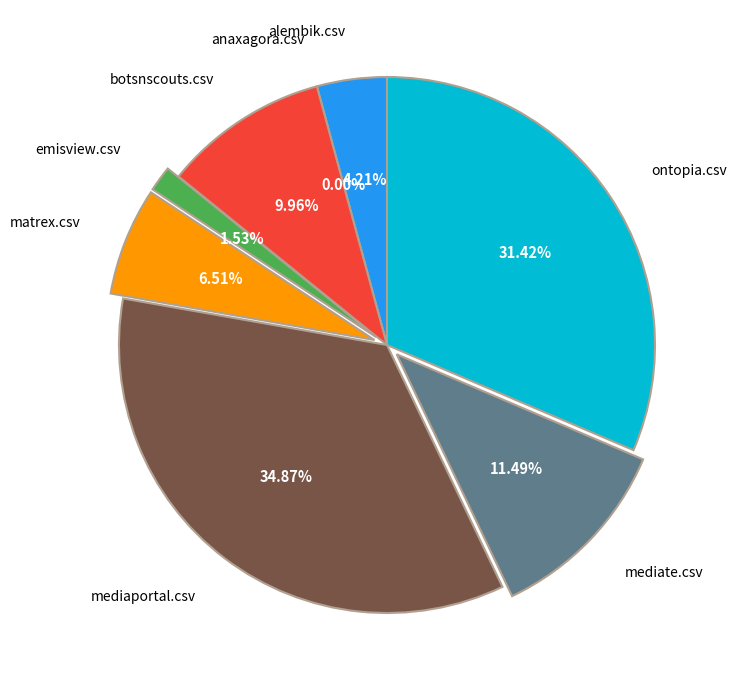

True or false: mediaportal.csv accounts for 35% of the total.

True